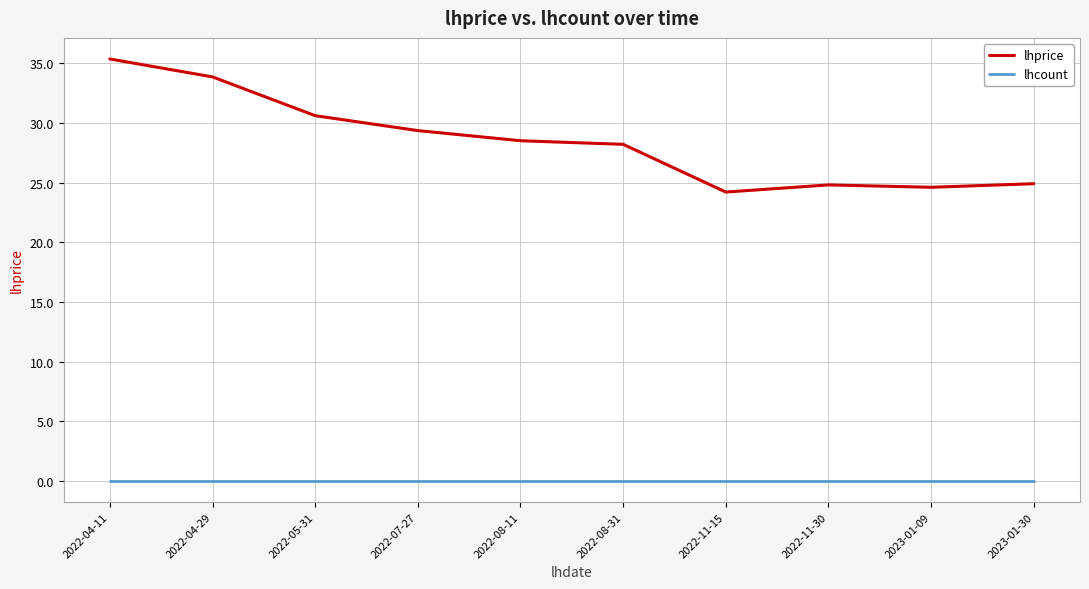

True or false: lhprice and lhcount cross at least once.

False